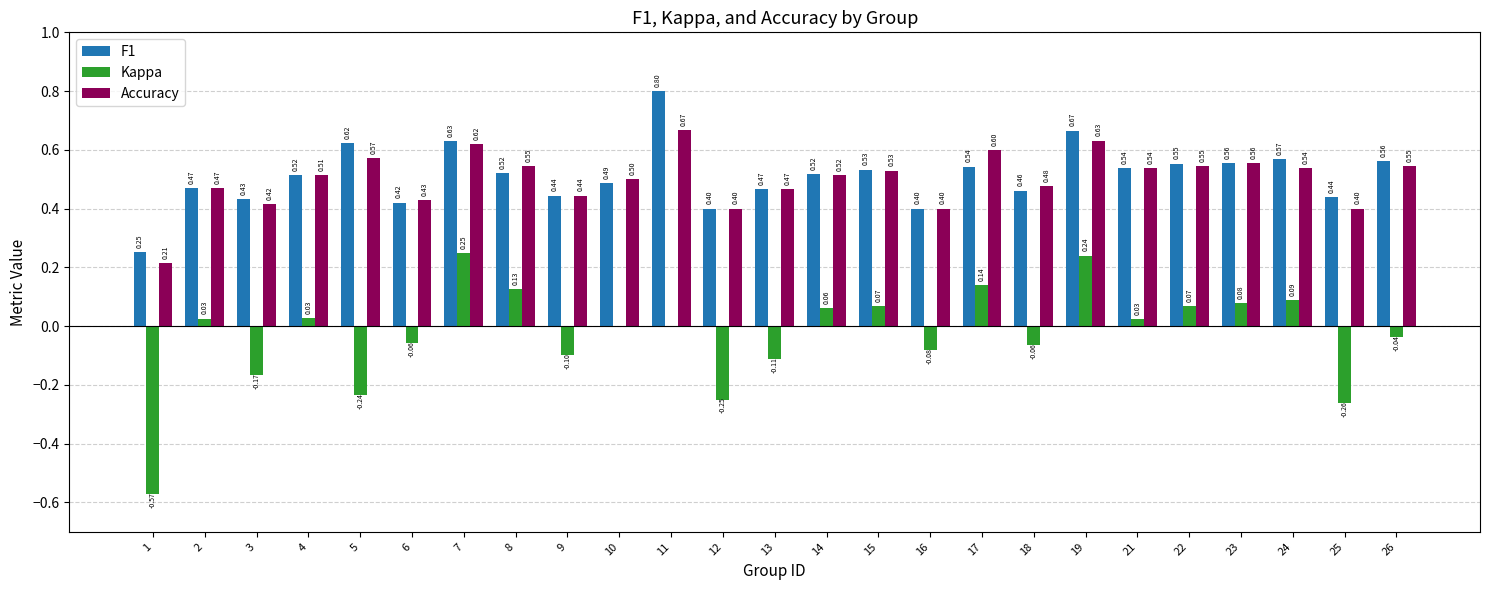

Which series has the widest spread of values?

Kappa